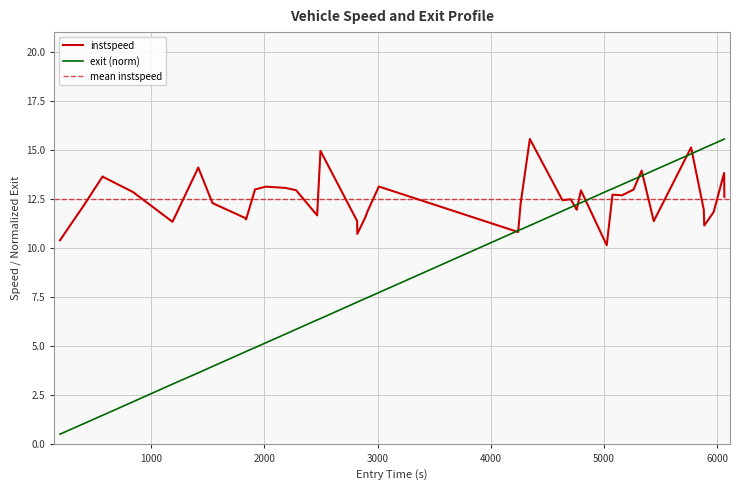

The instspeed series shows 5.7 at 18. True or false?

False